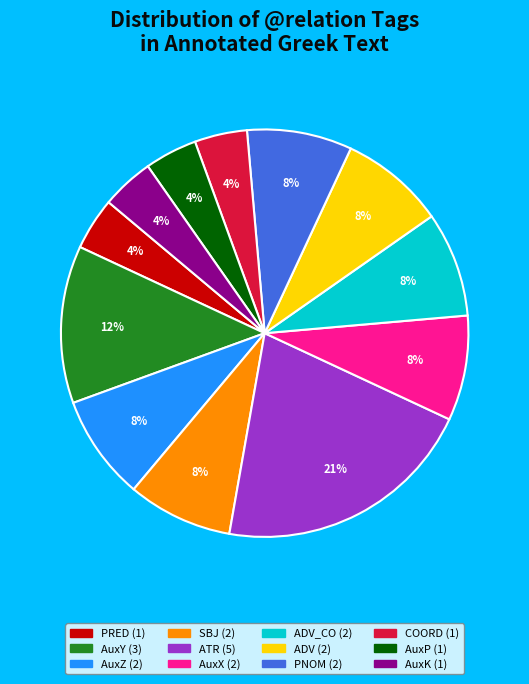

To the nearest percent, what is the average slice percentage?

8%